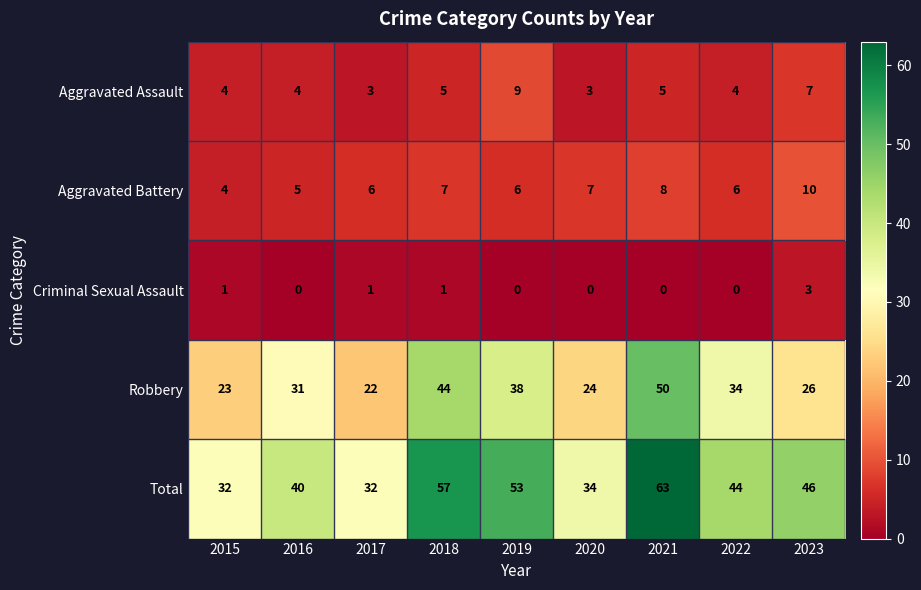

At 2018, list the series in order from largest to smallest.

Total, Robbery, Aggravated Battery, Aggravated Assault, Criminal Sexual Assault